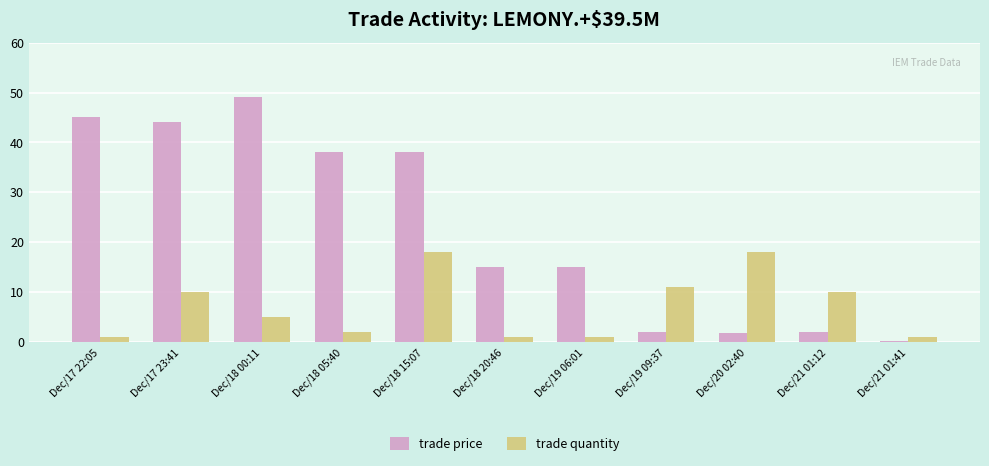

True or false: trade price has a value of 49.0 at Dec/18 00:11.

True